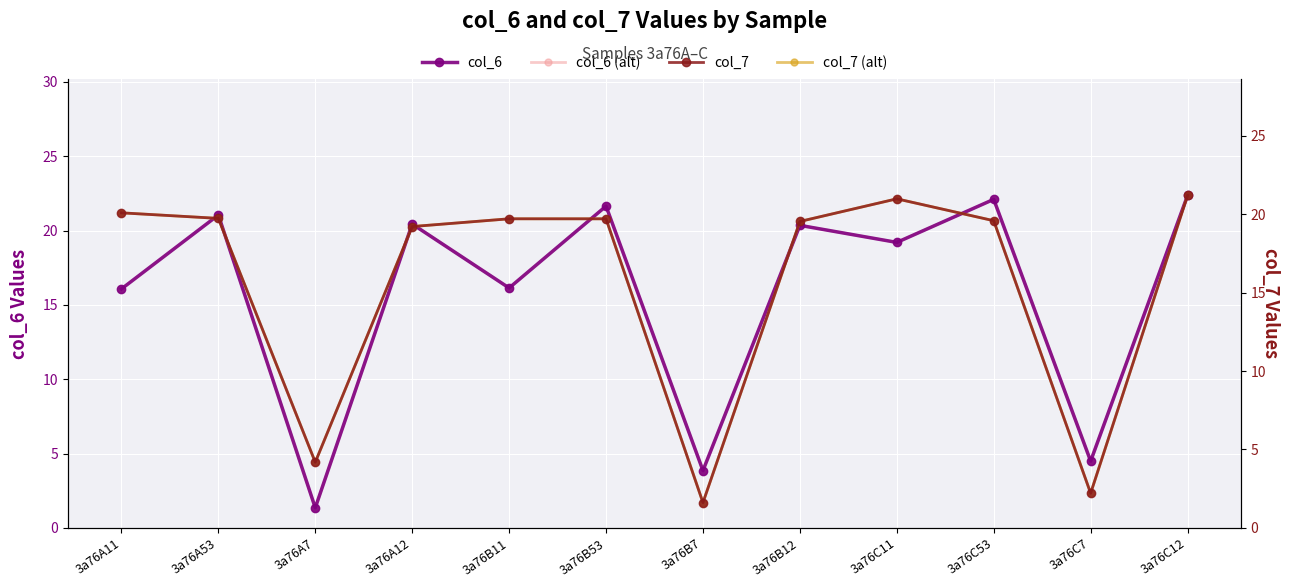

What is the maximum value for col_6?

22.4